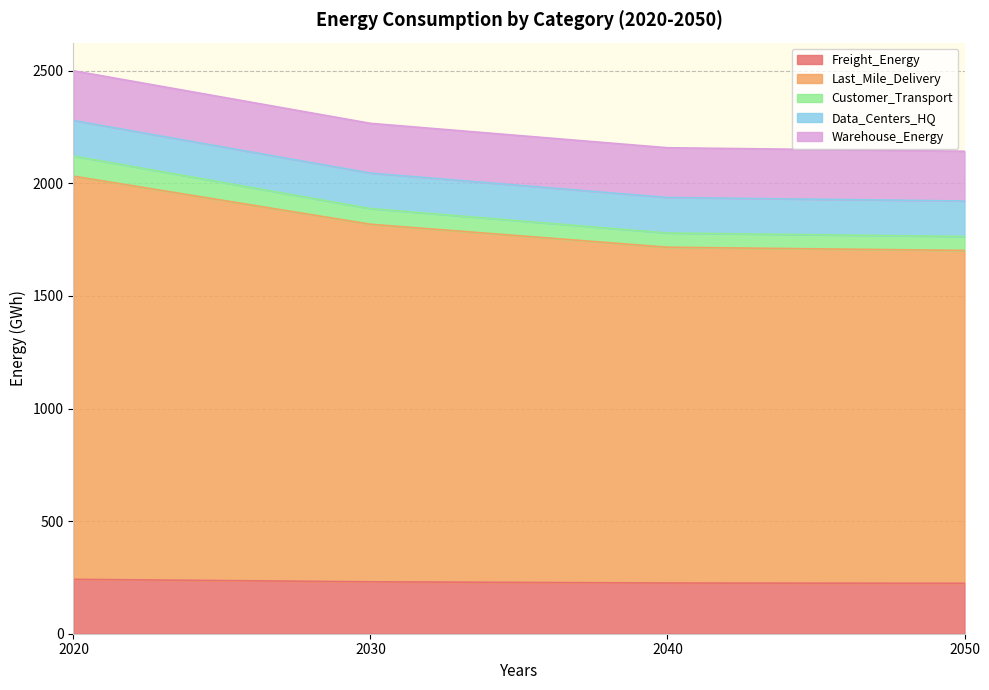

How many lines are shown in the chart?

5